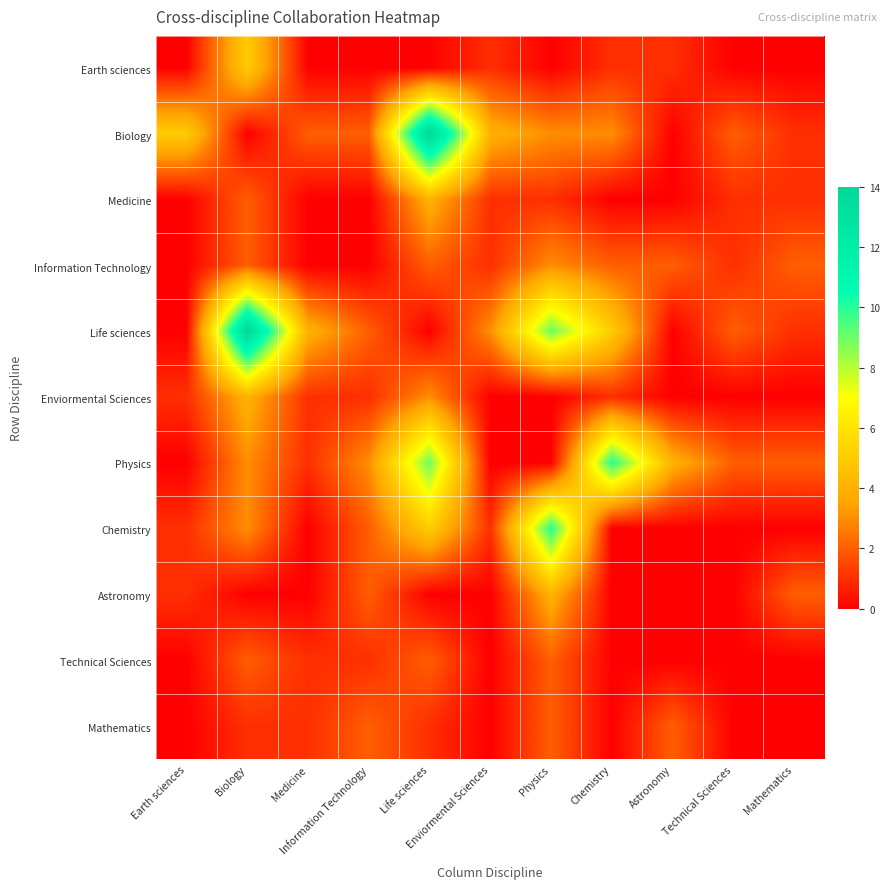

At Medicine, list the series in order from smallest to largest.

Earth sciences, Medicine, Information Technology, Chemistry, Astronomy, Enviormental Sciences, Physics, Technical Sciences, Mathematics, Biology, Life sciences